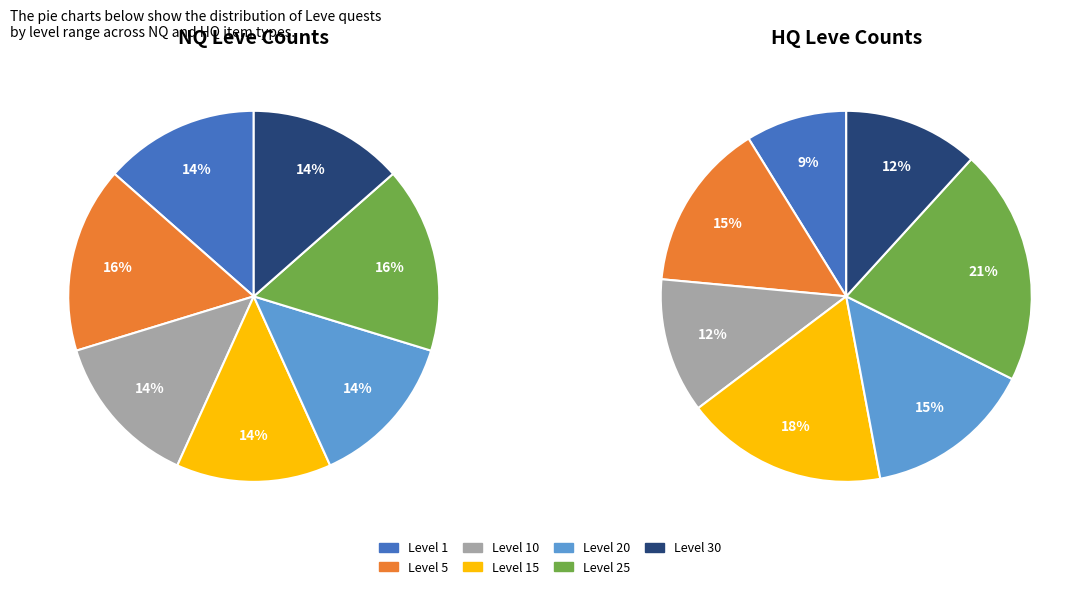

How many slices are in this pie chart?

7